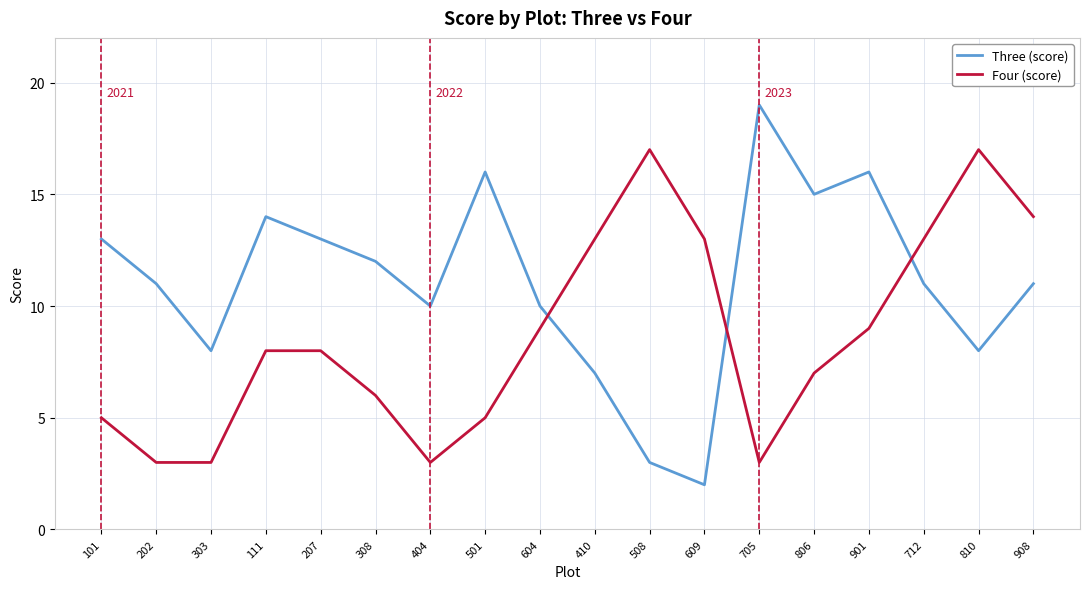

In Three (score), how many points are lower than both neighbors (excluding endpoints)?

5